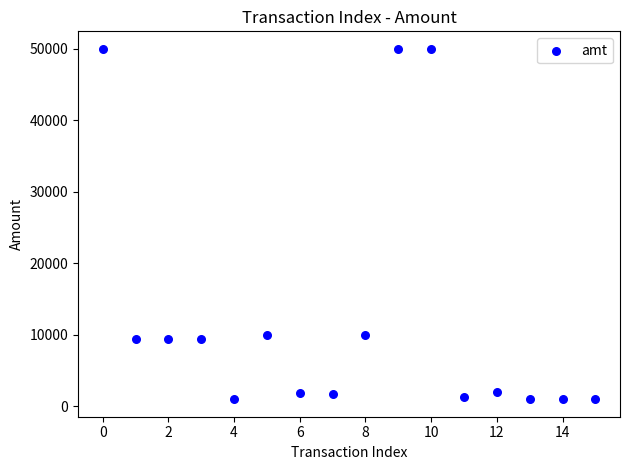

What is the range of Y values (max minus min)?

49000